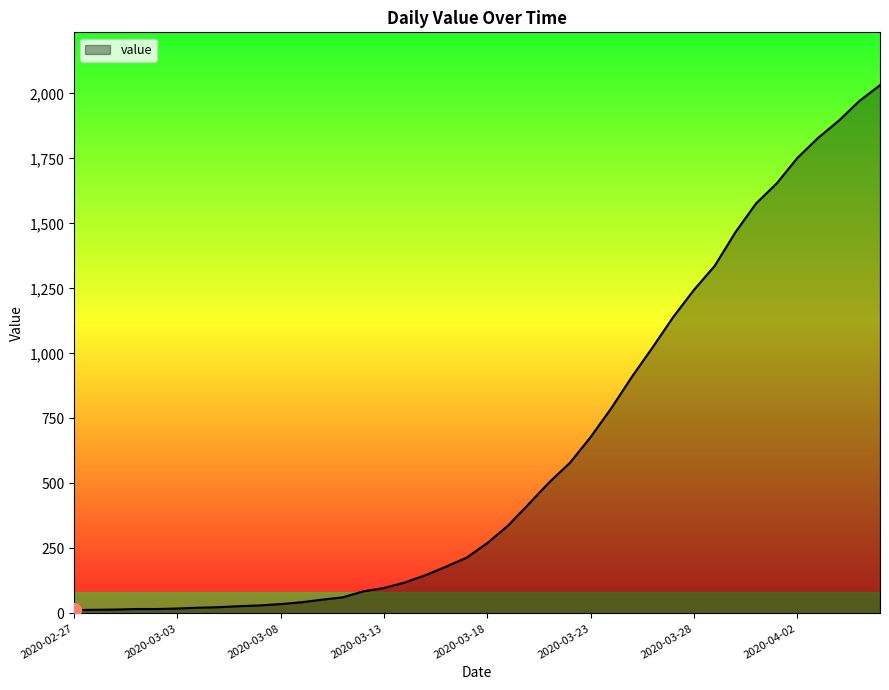

What is the maximum value shown in the chart?

2032